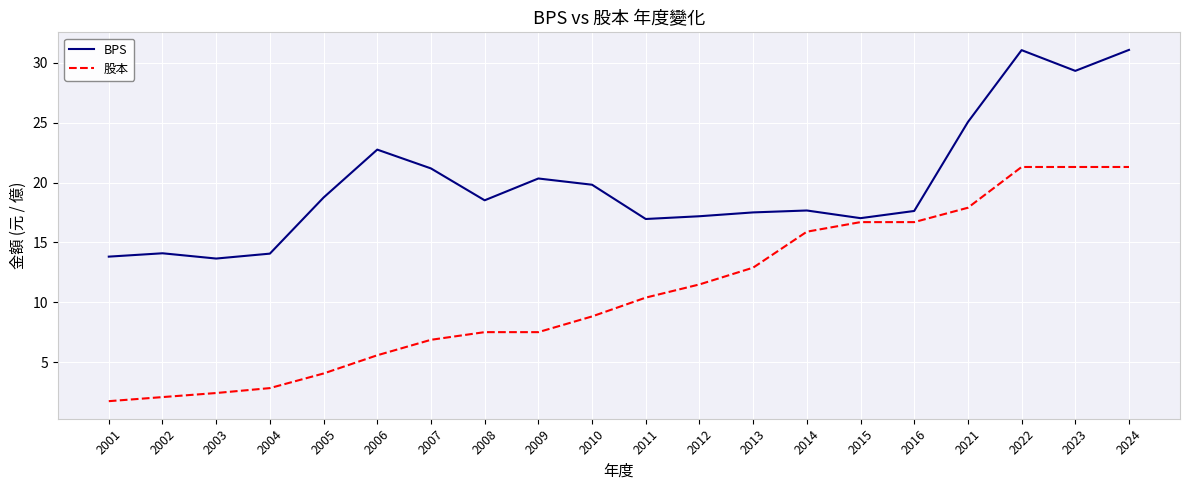

True or false: 股本 has a value of 1.2 at 2004.

False